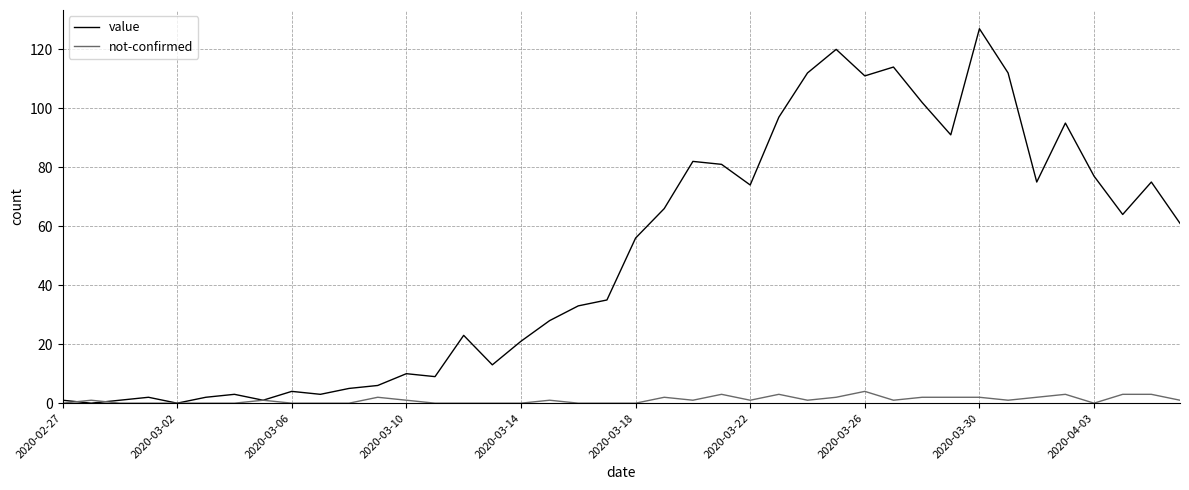

How many categories are shown in the chart?

40